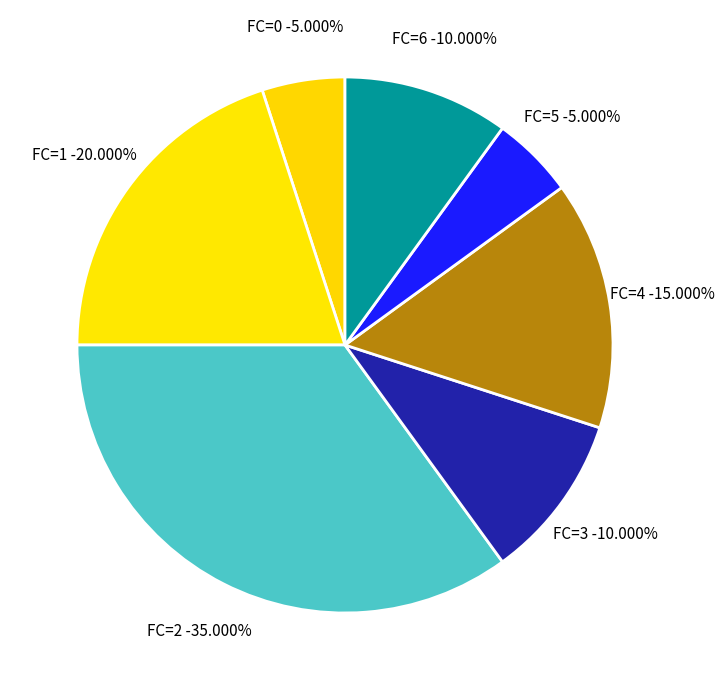

Which category has the biggest portion of the pie?

2